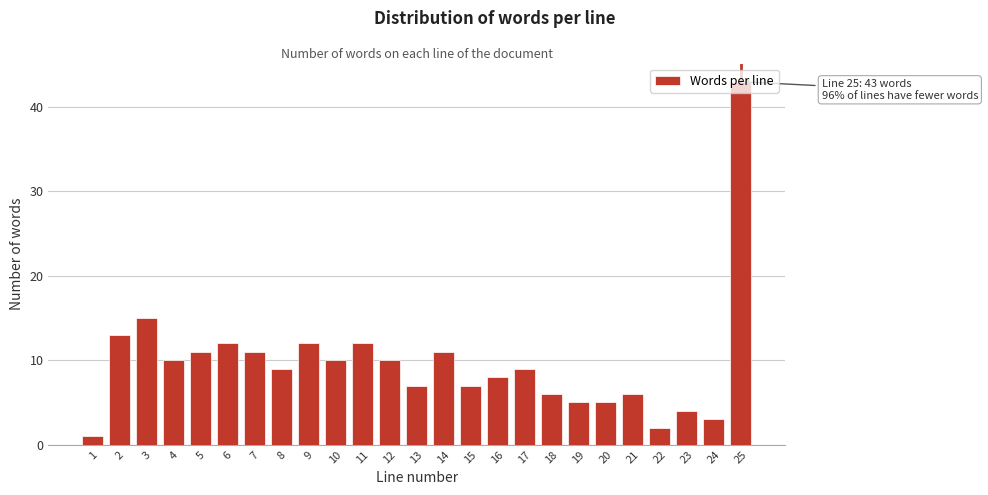

Where is the data nearest to the value 22?

3